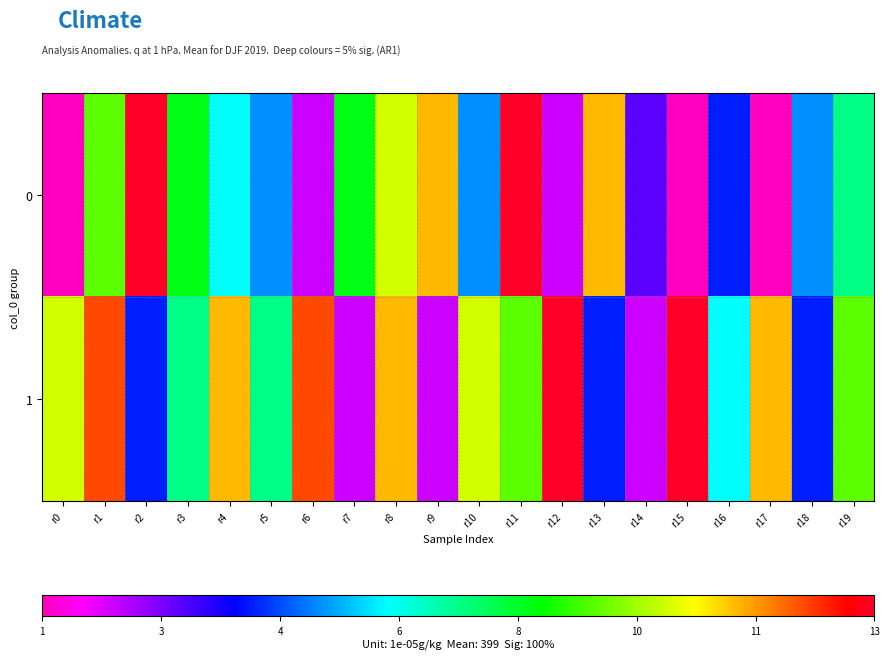

Reading left to right, what are all the values shown in this chart?

0: r0=1	r1=9	r2=13	r3=8	r4=6	r5=5	r6=2	r7=8	r8=10	r9=11	r10=5	r11=13	r12=2	r13=11	r14=3	r15=1	r16=4	r17=1	r18=5	r19=7
1: r0=10	r1=12	r2=4	r3=7	r4=11	r5=7	r6=12	r7=2	r8=11	r9=2	r10=10	r11=9	r12=13	r13=4	r14=2	r15=13	r16=6	r17=11	r18=4	r19=9